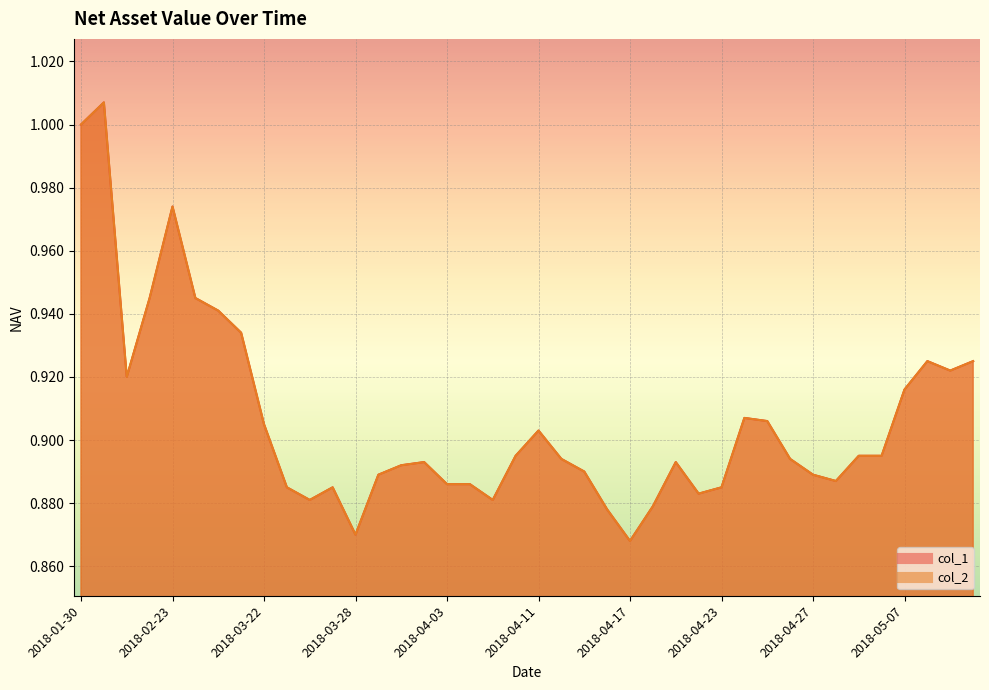

Does the chart display data point markers on the line(s)?

No